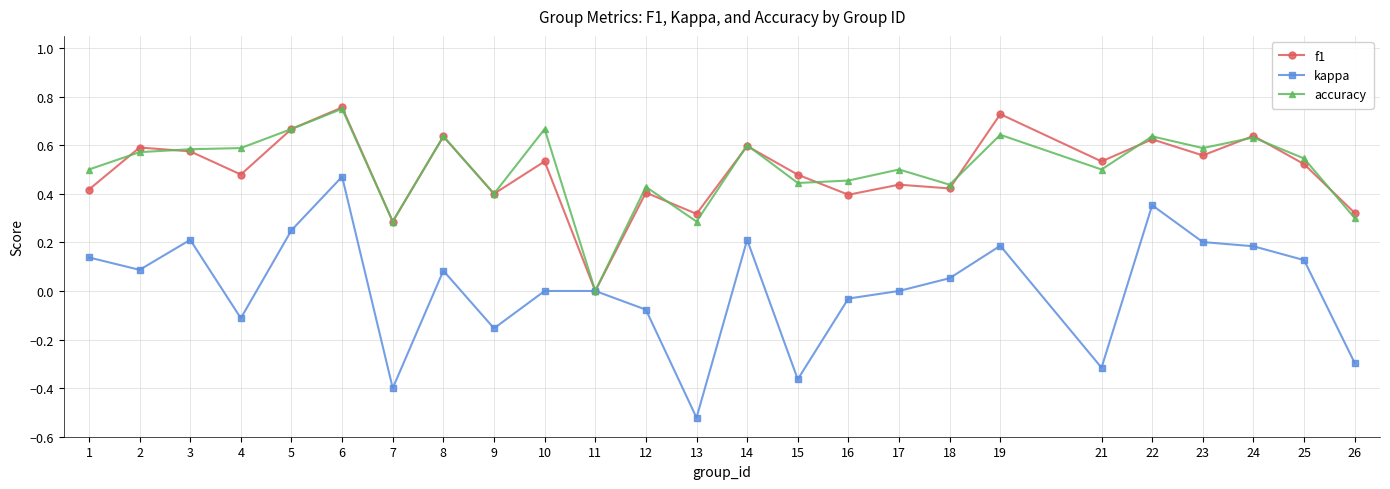

At which category does kappa reach its first local valley?

2